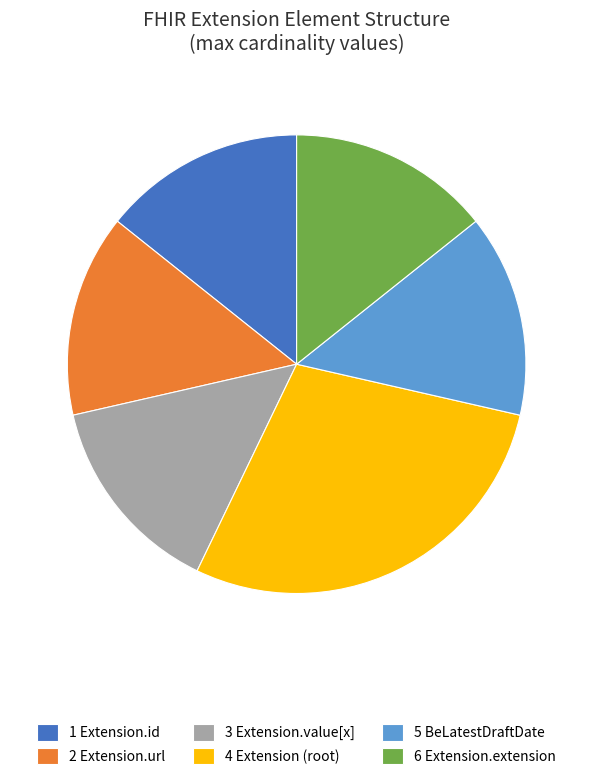

Is there any slice that represents more than half of the pie?

No